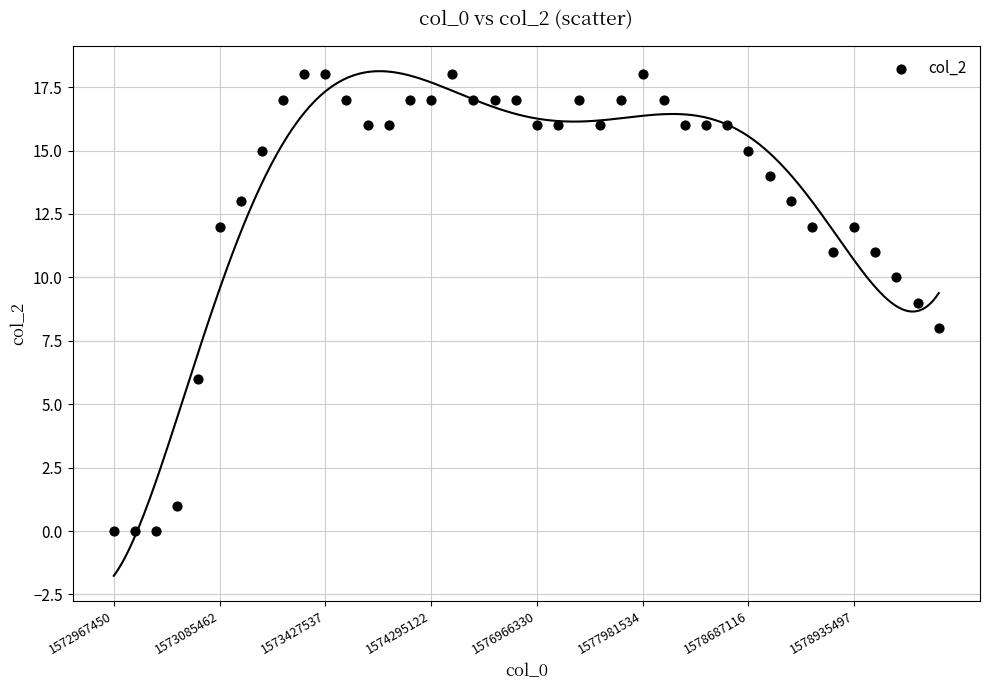

What is the range of Y values (max minus min)?

18